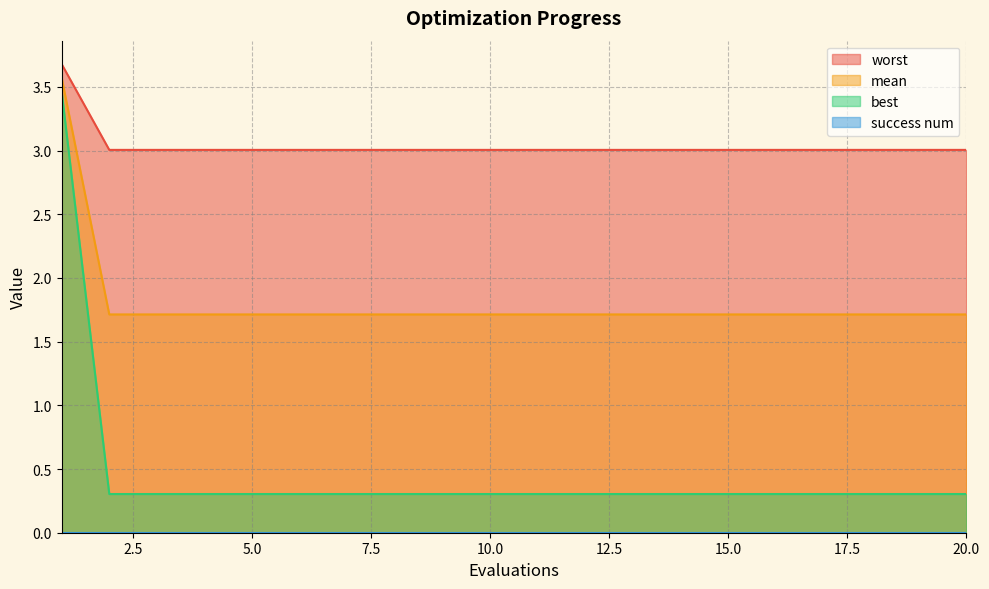

True or false: best has a value of 1.7 at 6.

True